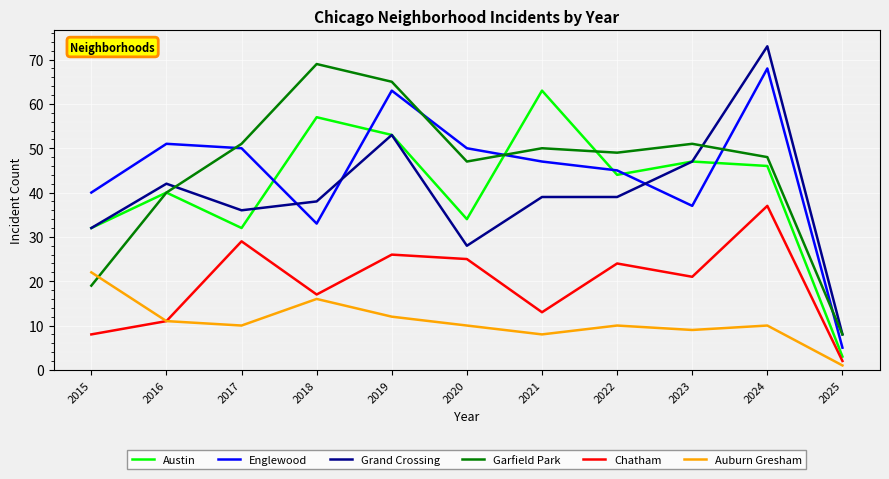

Is it true that Grand Crossing equals 12 at 2021?

False